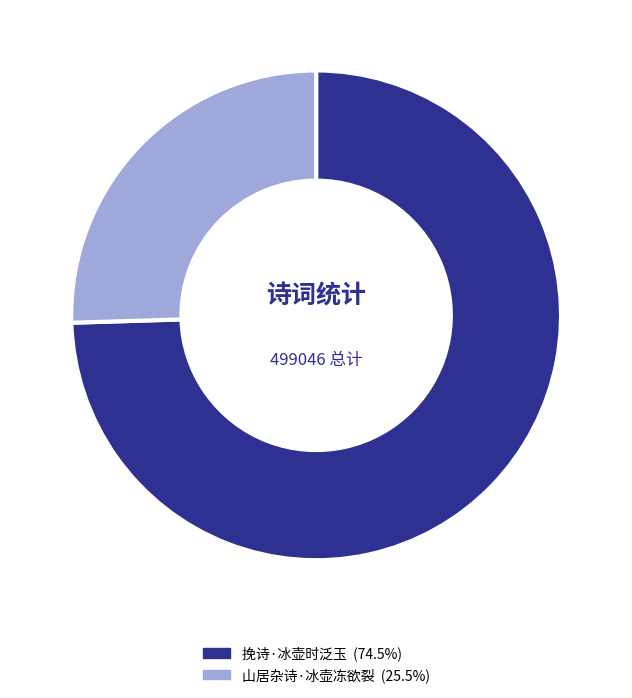

Does 挽诗·冰壶时泛玉 account for over 50% of the chart?

Yes